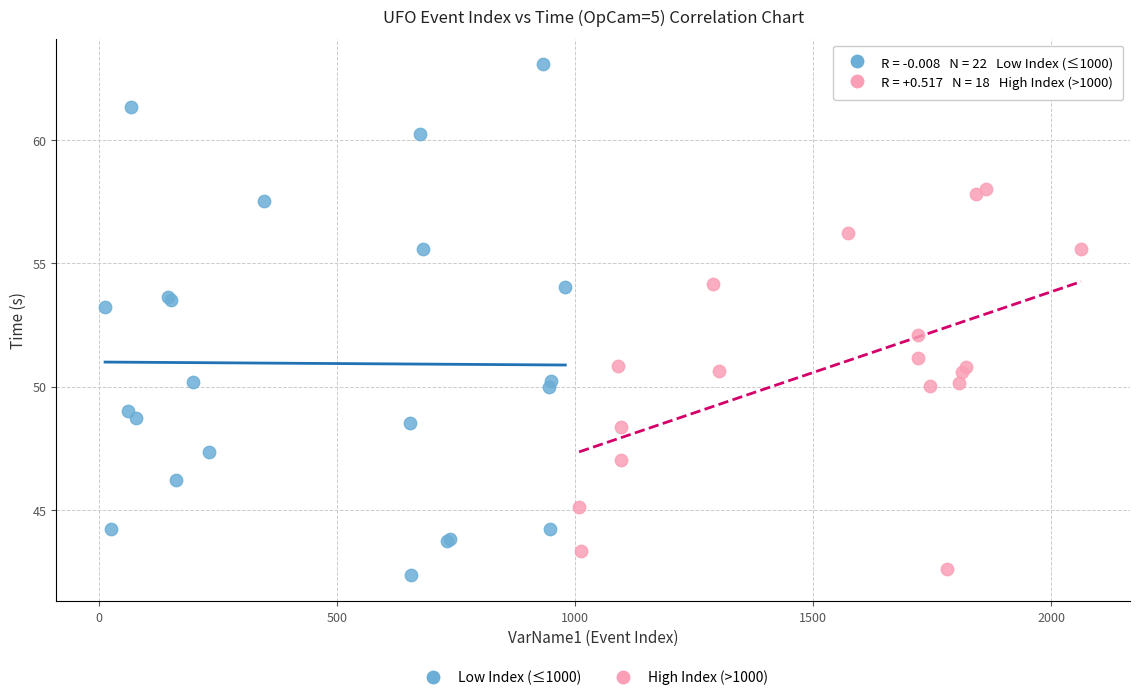

Which series has the widest spread of Y values?

Low Index (≤1000)